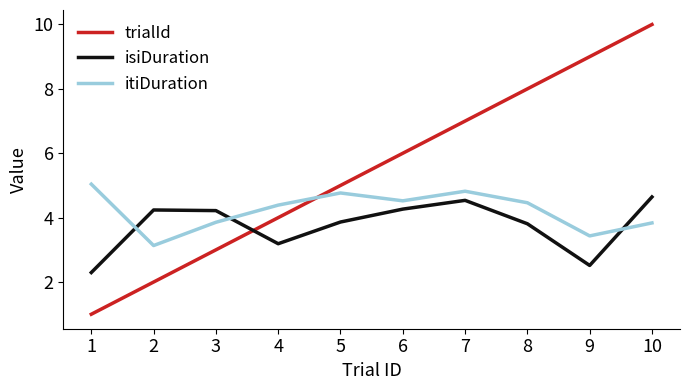

What are all the series names shown in the legend?

trialId, isiDuration, itiDuration